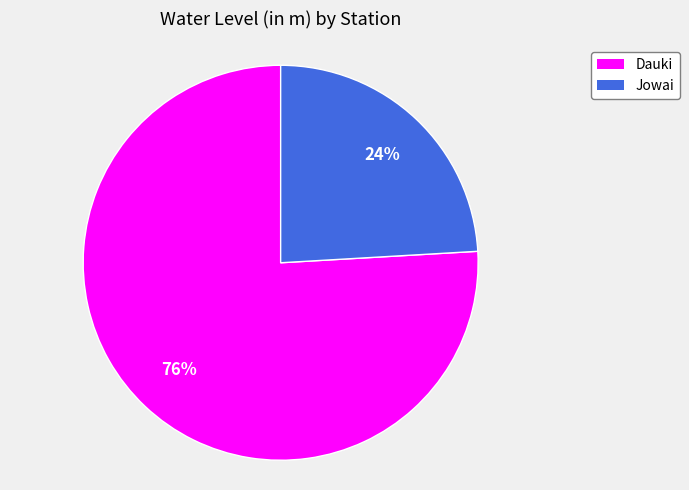

What percentage is the Jowai slice, to the nearest percent?

24%